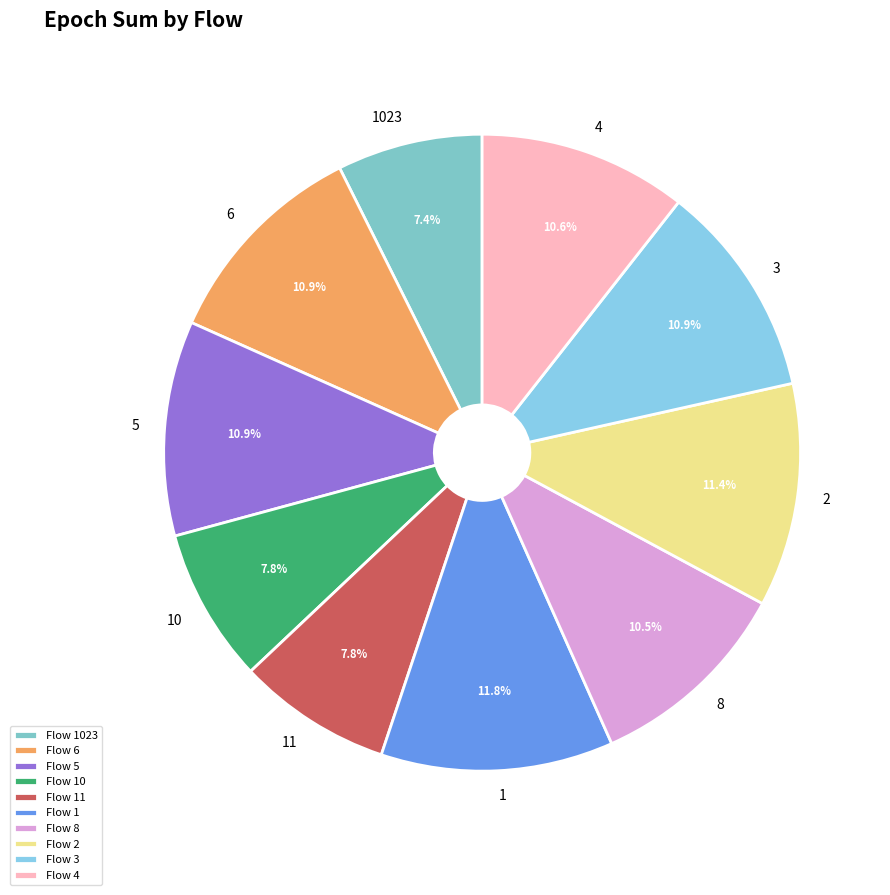

To the nearest percent, what is the combined percentage of 1 and 5?

23%